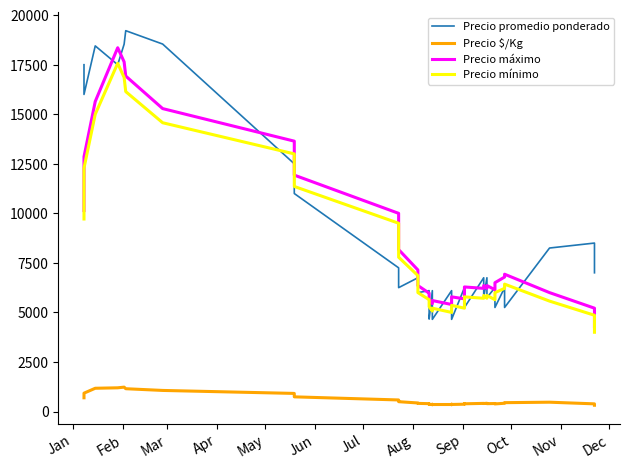

Rank the series by their maximum value, from lowest to highest.

Precio $/Kg, Precio mínimo, Precio máximo, Precio promedio ponderado